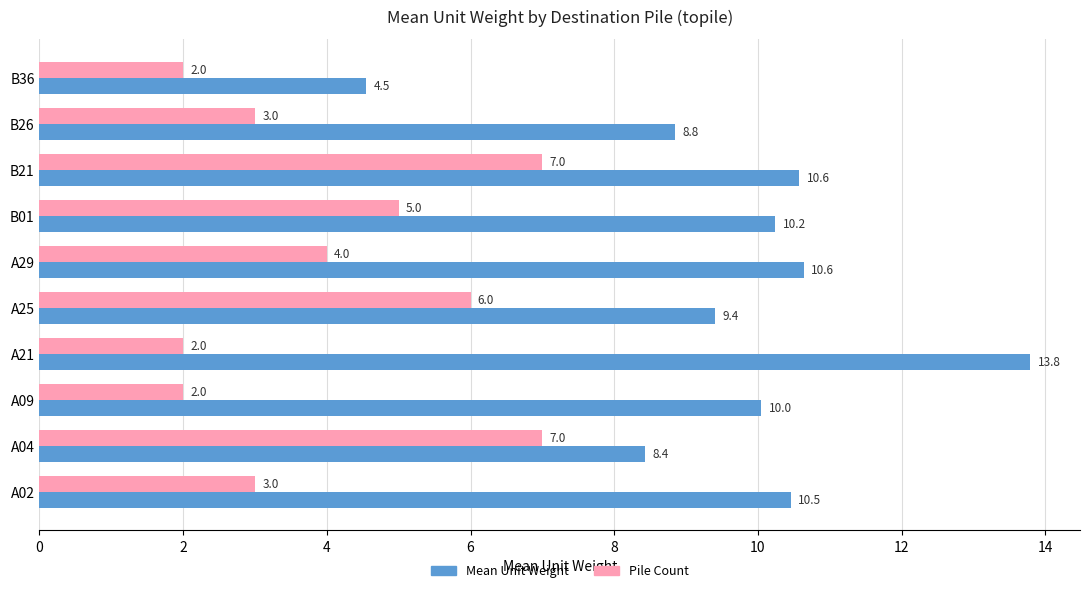

How many data points in Mean Unit Weight are above 10?

6